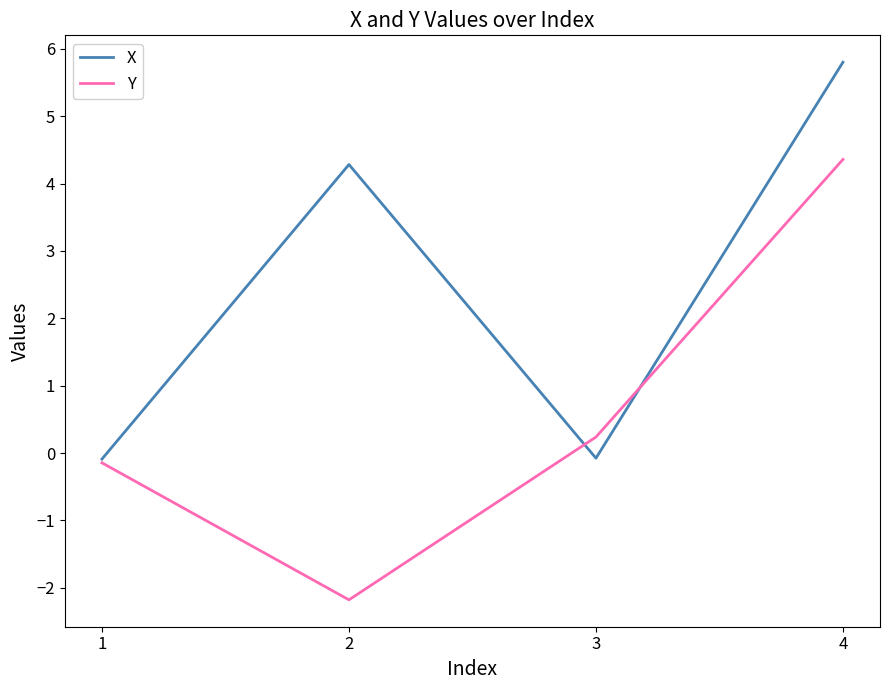

What is the difference between the highest and lowest values at 4?

1.4